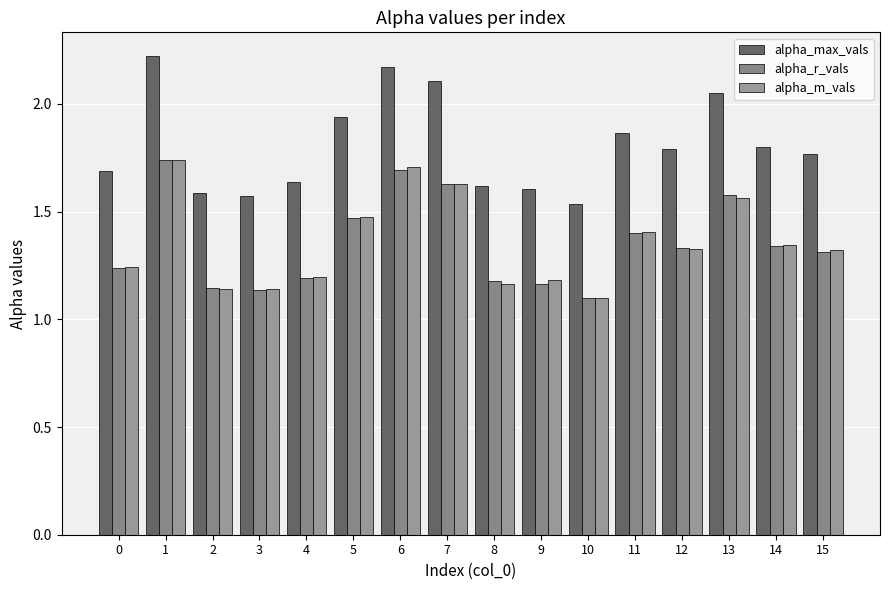

Count the number of categories in the chart.

16